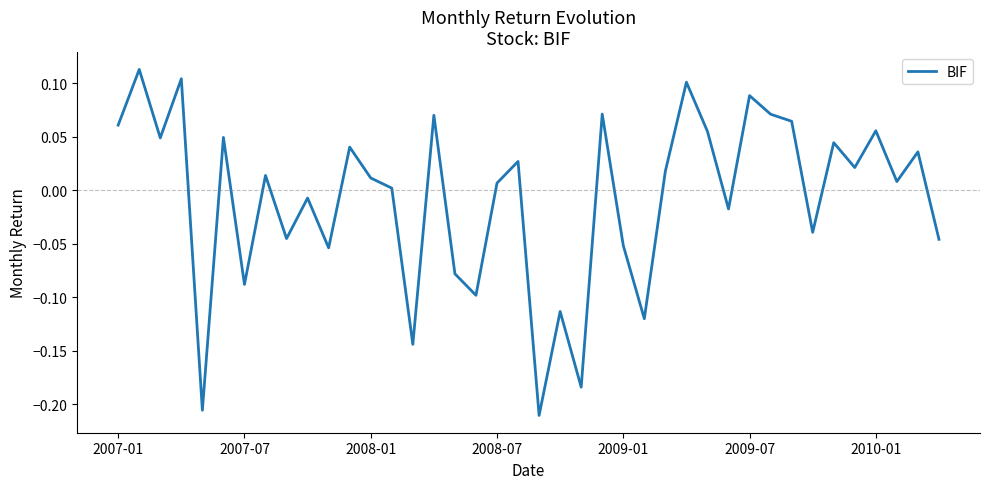

What is the difference between the maximum and minimum values?

0.3